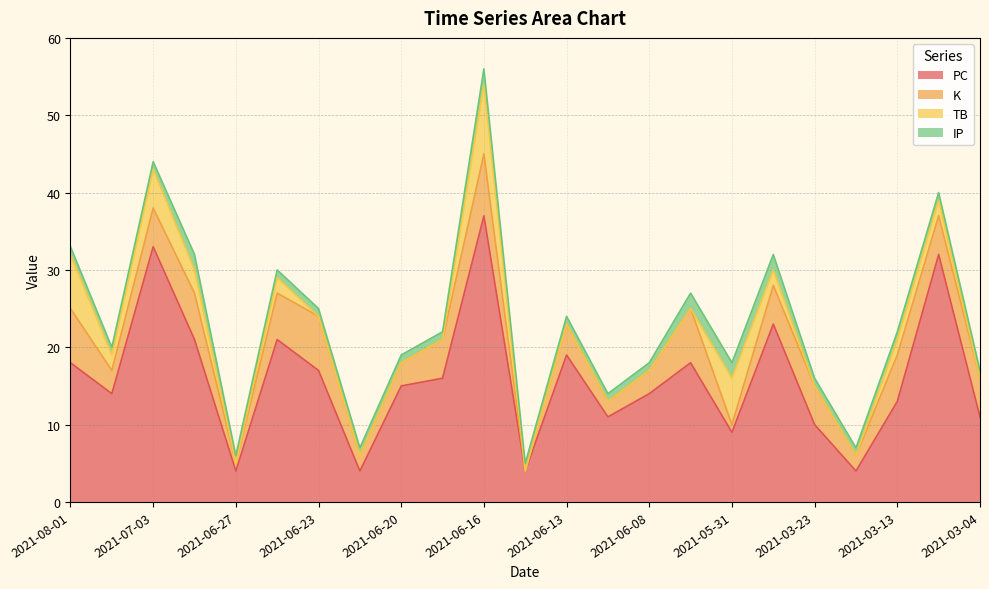

True or false: PC and K cross at least once.

False